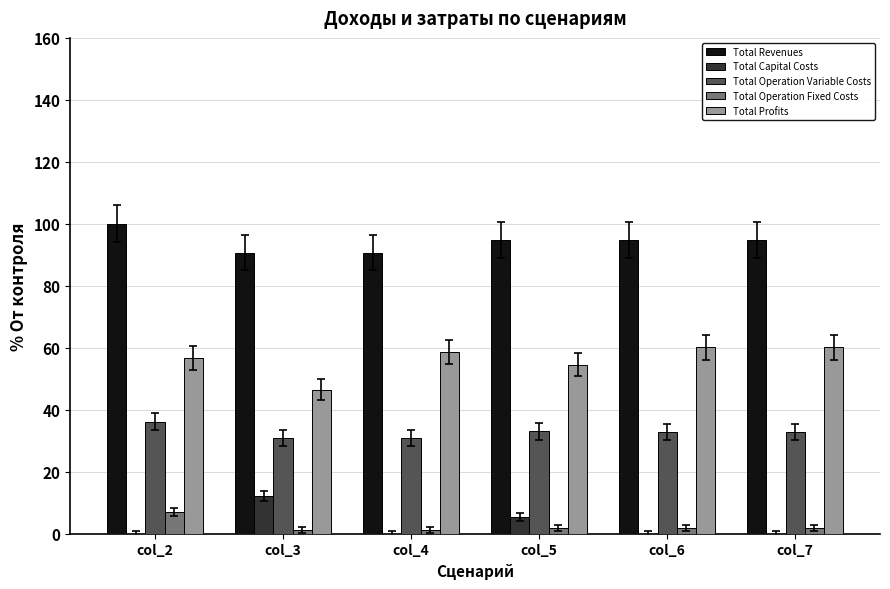

Which category has the highest value across all series?

col_2